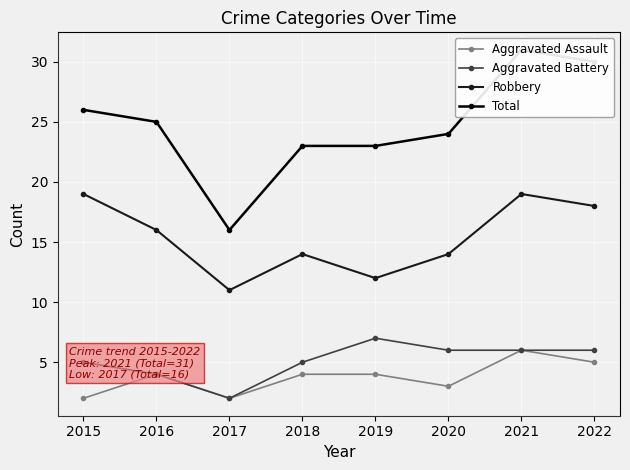

Which category has the highest value in the Robbery series?

2015